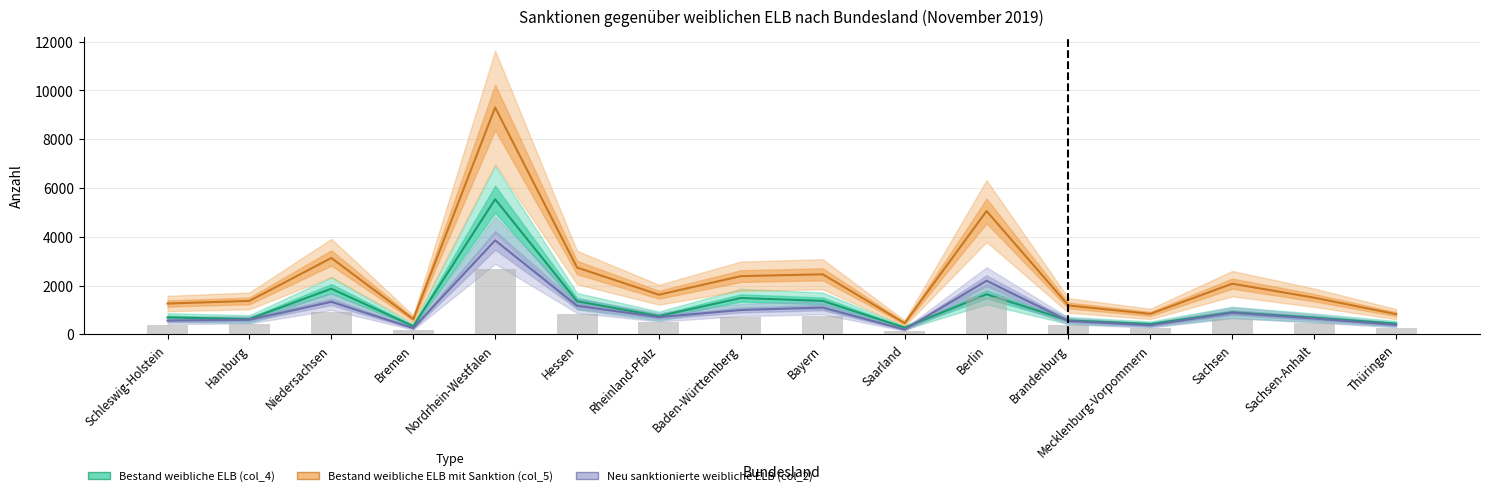

What is the highest value of the Bestand weibliche ELB (col_4) series?

5540.9